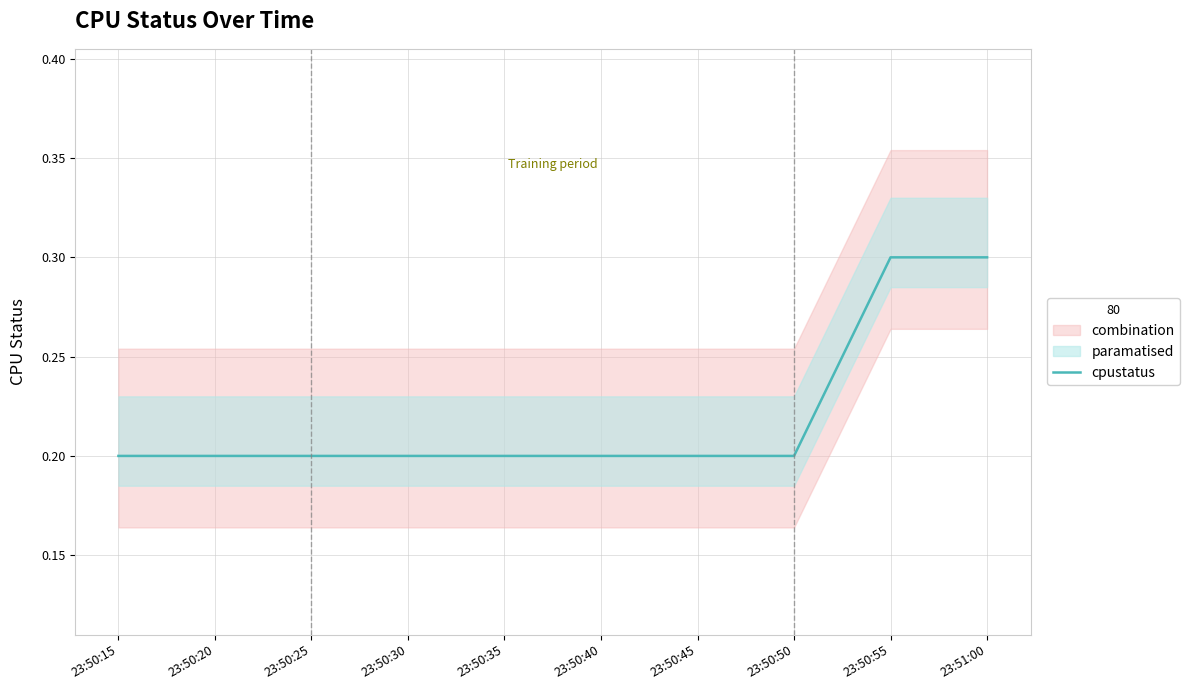

The chart shows a value of 0.2 at 23:50:25. True or false?

True